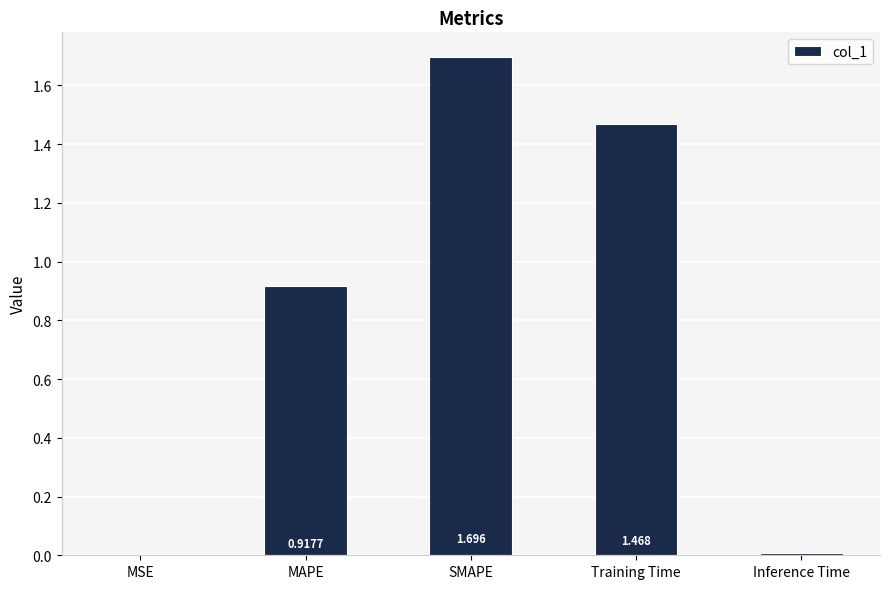

Which label corresponds to the largest value in the chart?

SMAPE